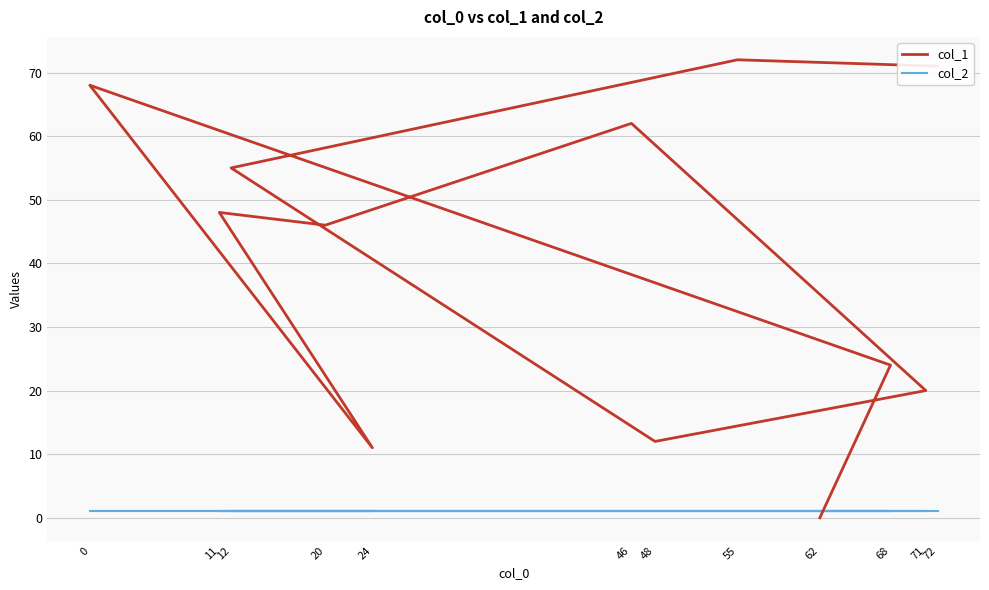

What are all the series names shown in the legend?

col_1, col_2